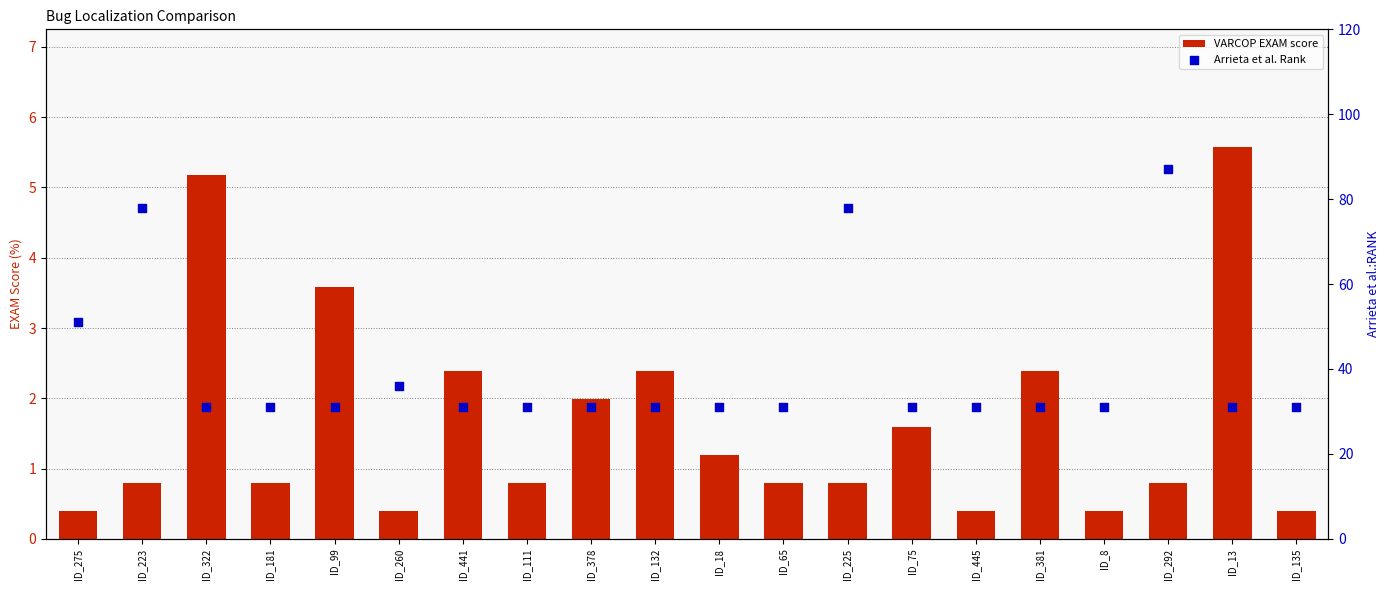

Which series contains the lowest Y value?

VARCOP EXAM score